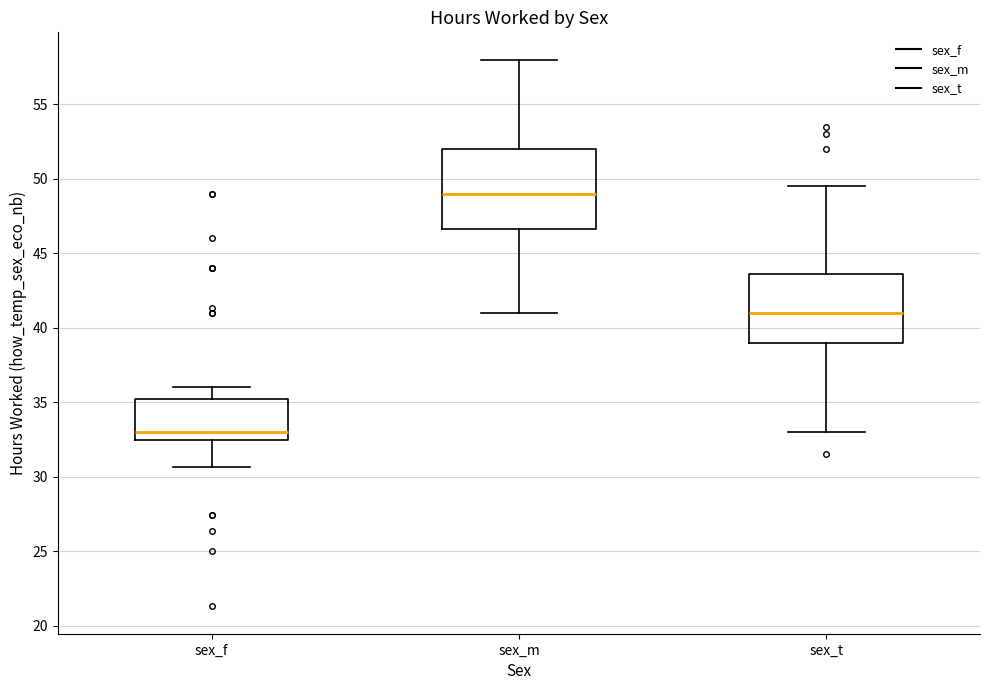

Where does the upper whisker of the box for sex_t end on the y-axis? The values are not printed on the chart, so give them approximately, as read against the axis.

49.5